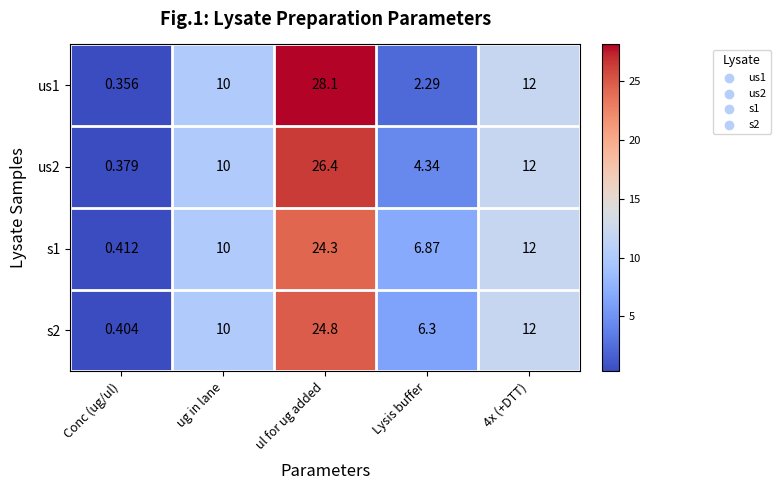

Count the number of categories in the chart.

5